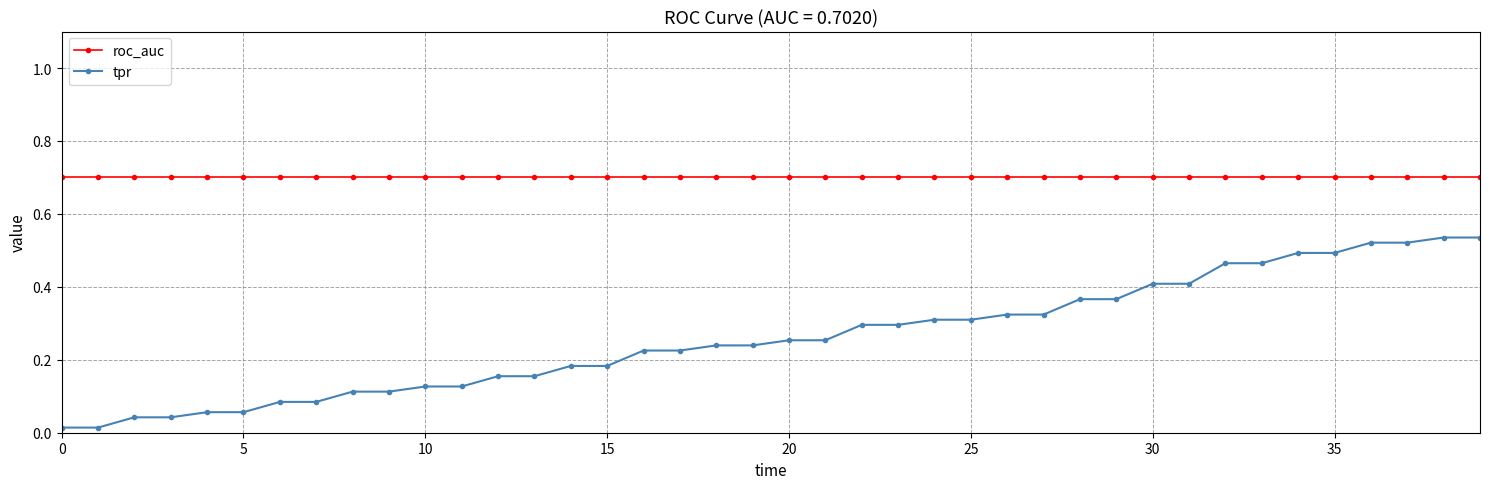

List the series in order of their peak value, highest first.

roc_auc, tpr